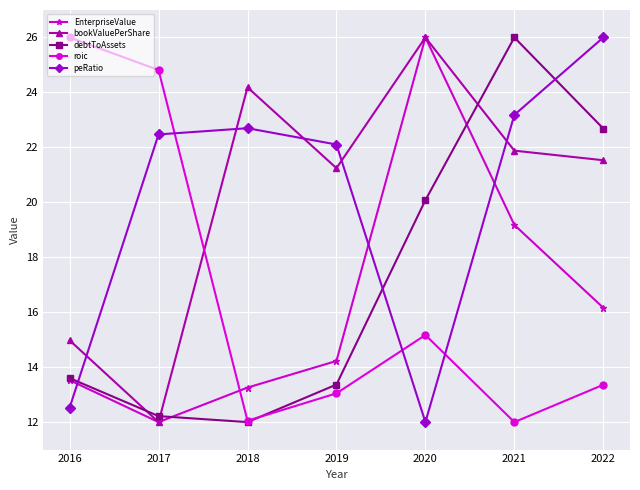

What is the sum of the peRatio values at 2021 and 2018?

45.9